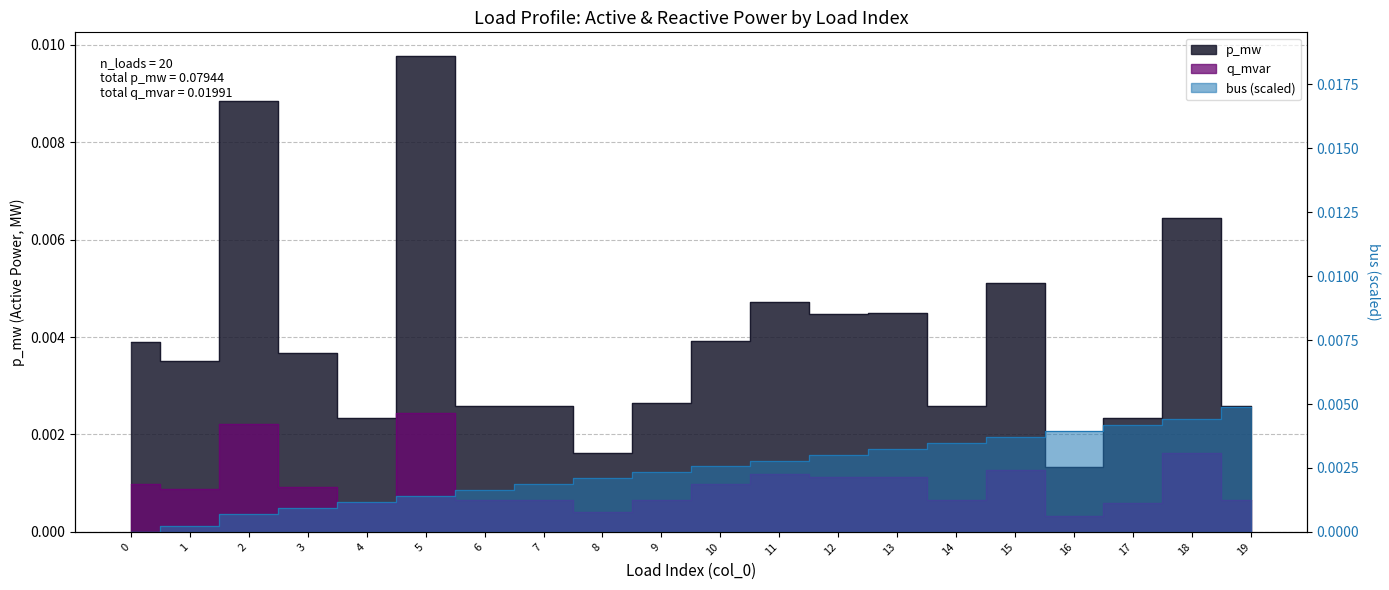

How many p_mw values are between 0 and 1?

20